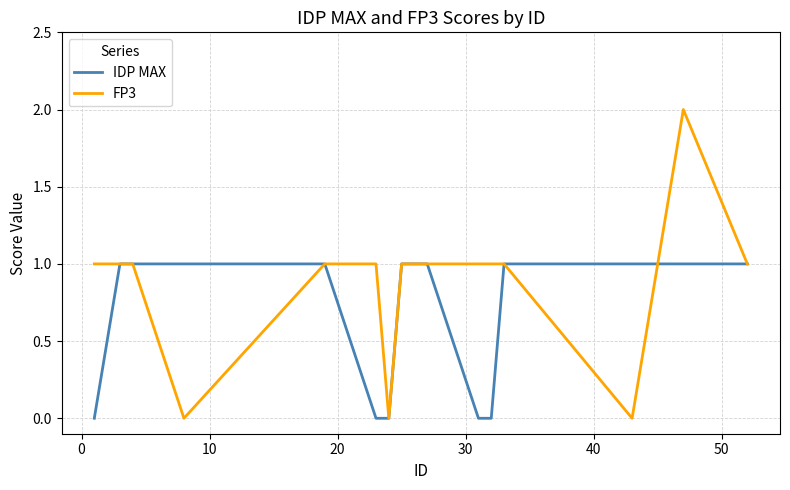

What are all the series names shown in the legend?

IDP MAX, FP3